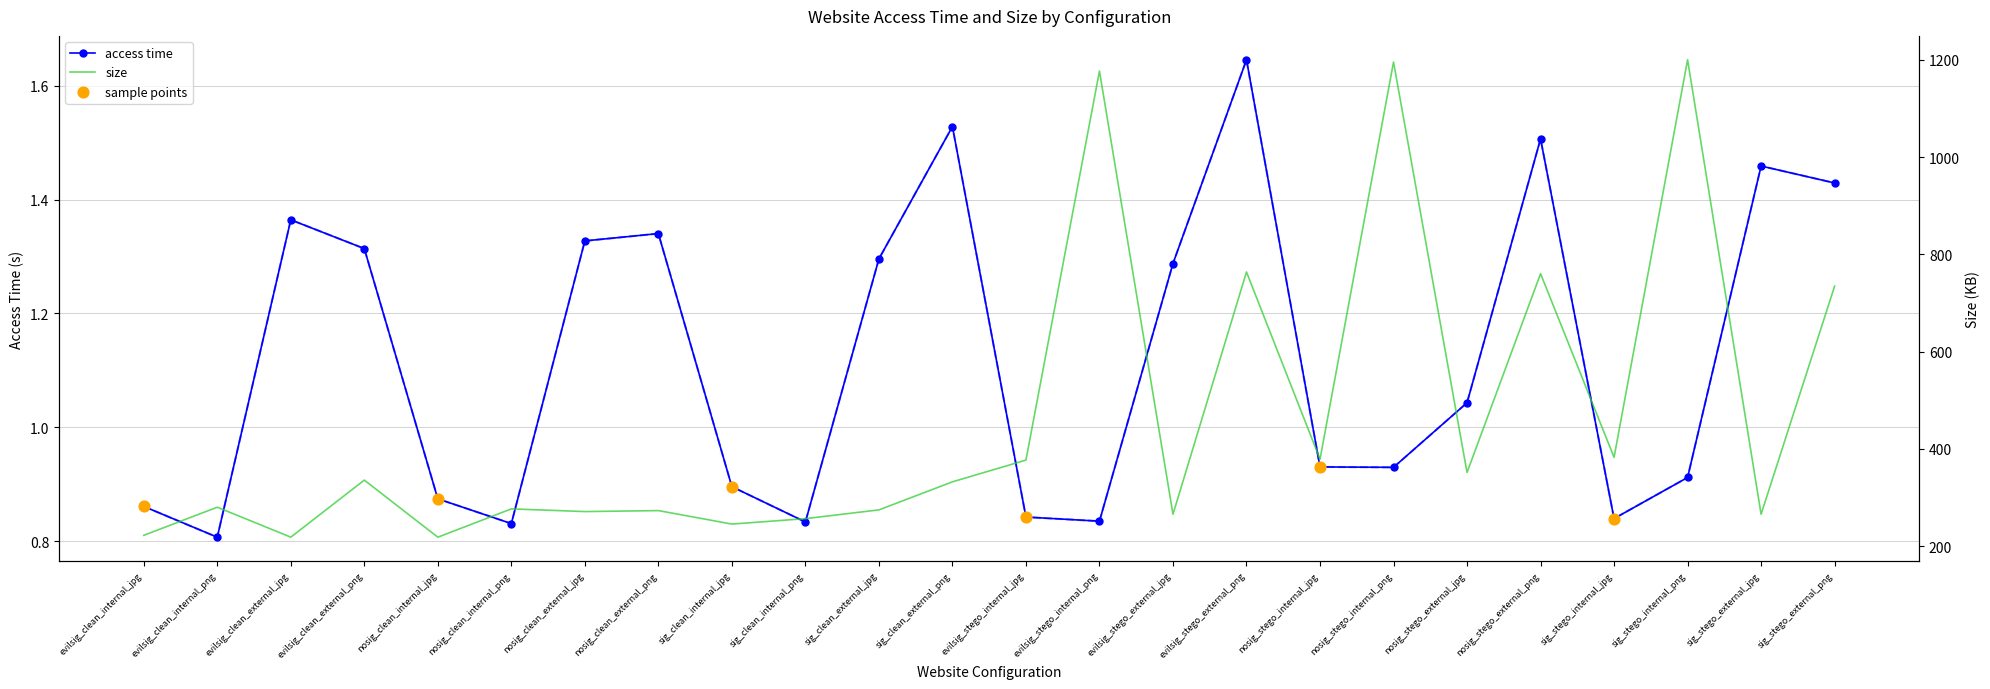

Which series has the largest Y range (max minus min)?

size